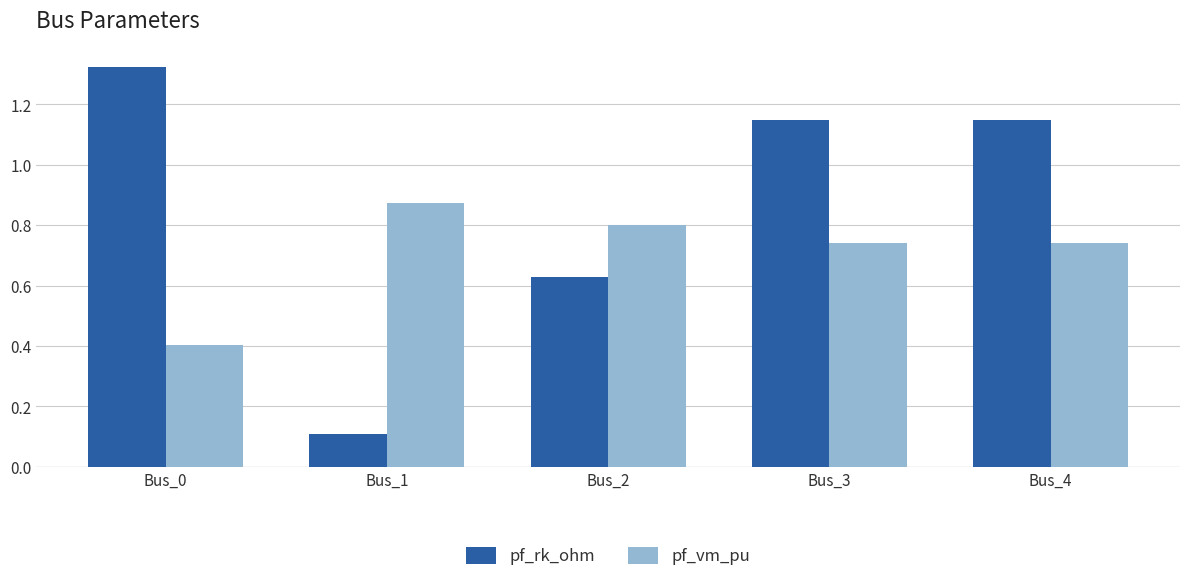

The value of pf_vm_pu at Bus_0 is 0.1. True or false?

False